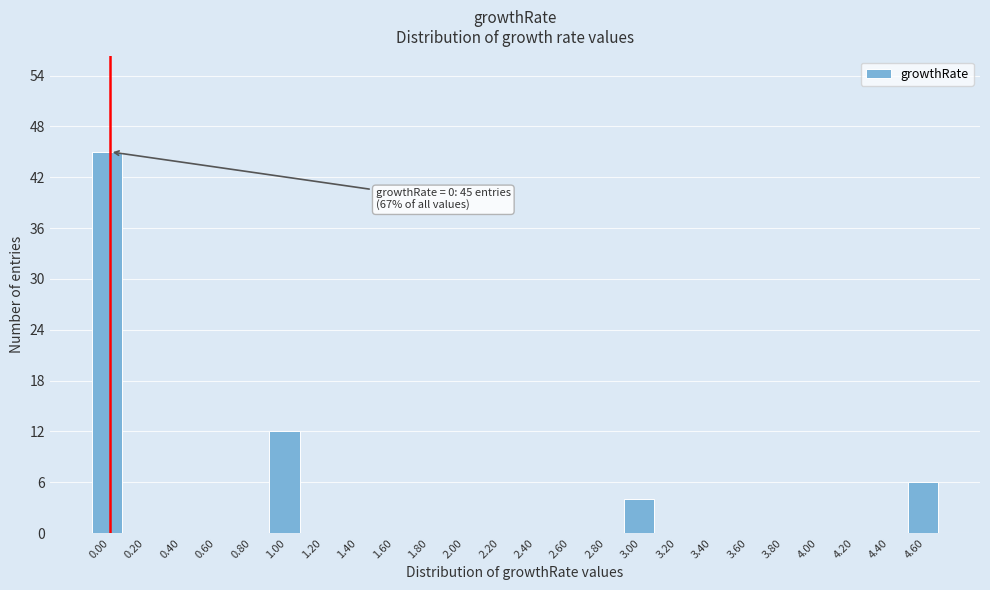

Over which range of the x-axis is the bar tallest?

-0.1 to 0.1